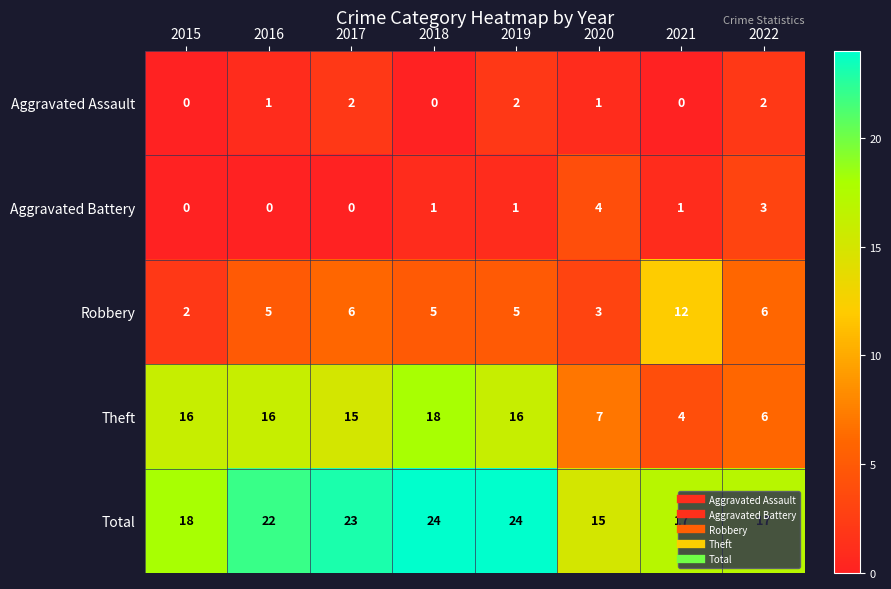

What is the average value of the Total series?

20